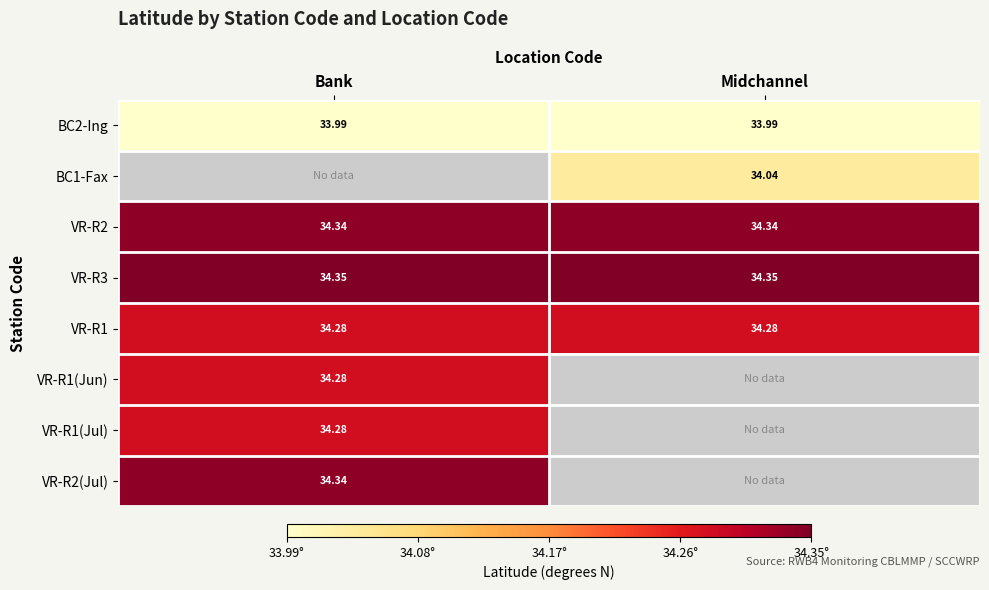

Is the value of VR-R3 at Midchannel greater than the value of VR-R2 at Midchannel?

Yes